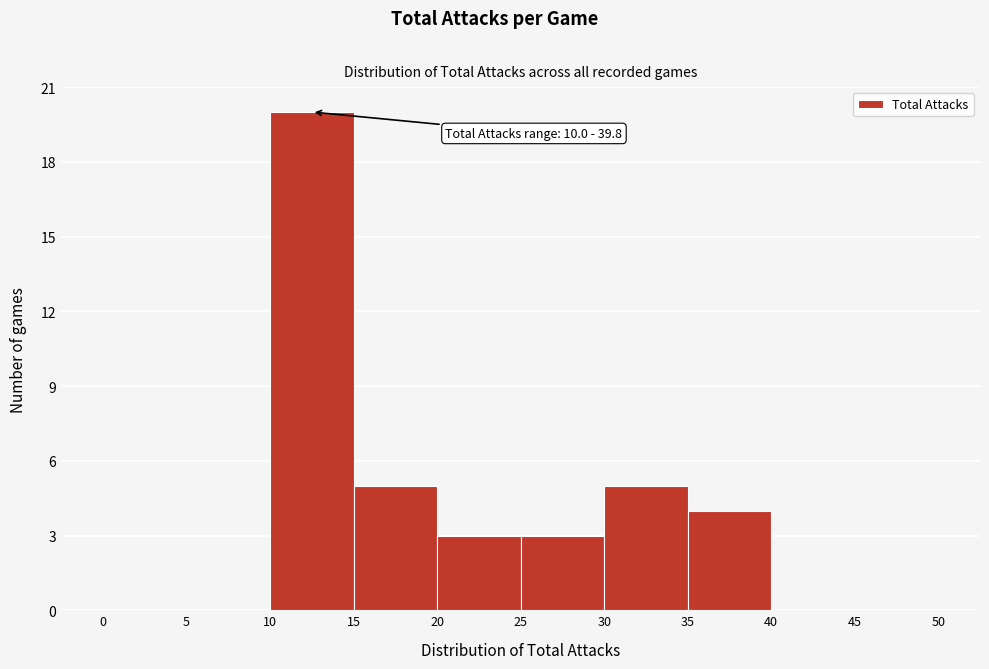

Which range on the x-axis has the tallest bar?

10 to 15